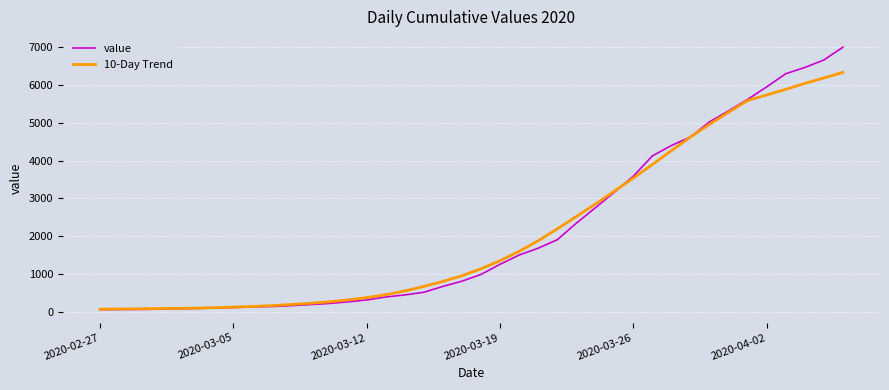

Which series has the largest range (max minus min)?

value